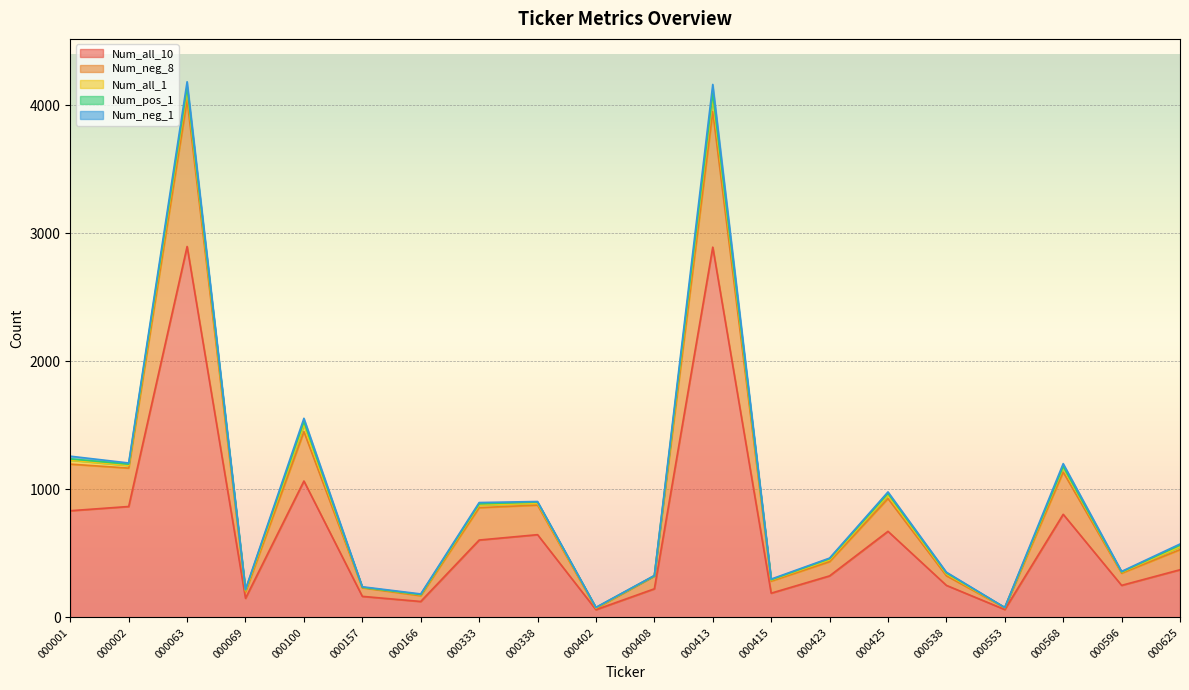

What is the spread (max minus min) of values at 000538?

245